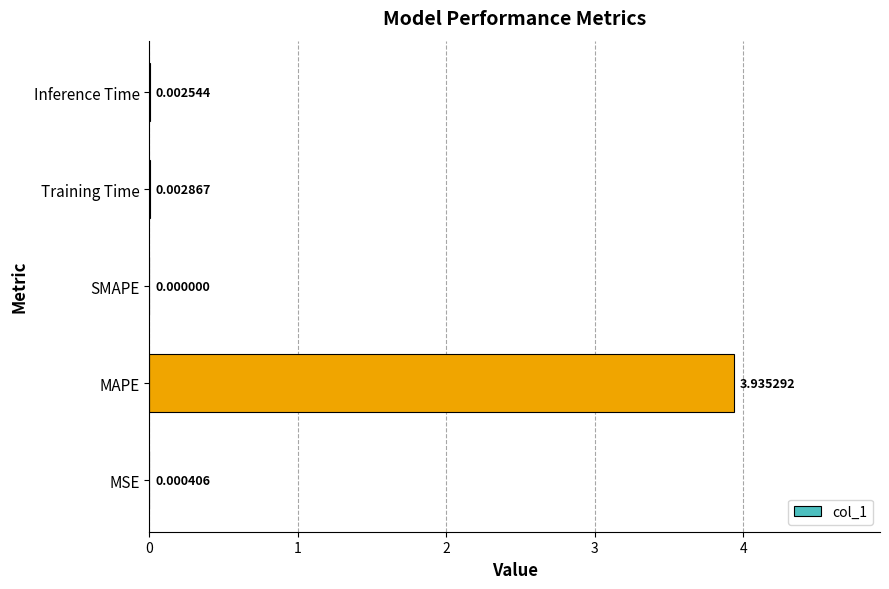

Which has a higher value, SMAPE or MAPE?

MAPE